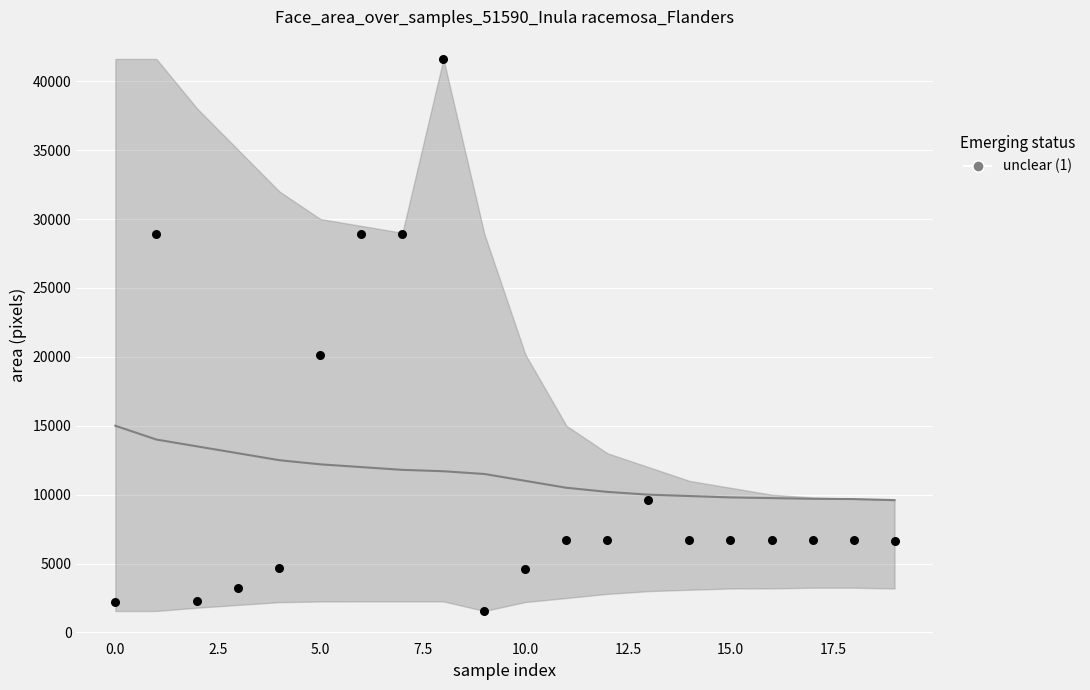

What is the total value across all series at 15?

16524